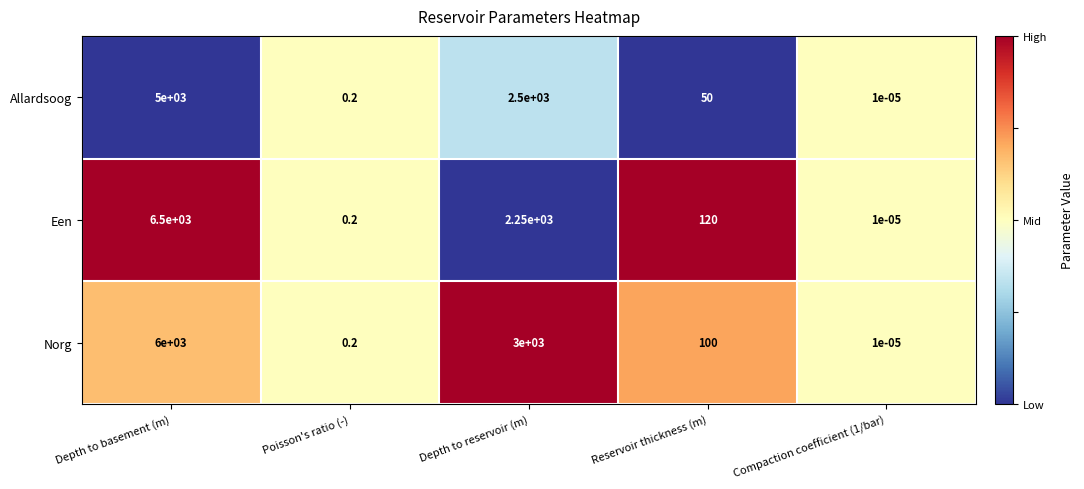

At which category does the chart reach its peak across all series?

Depth to basement (m)